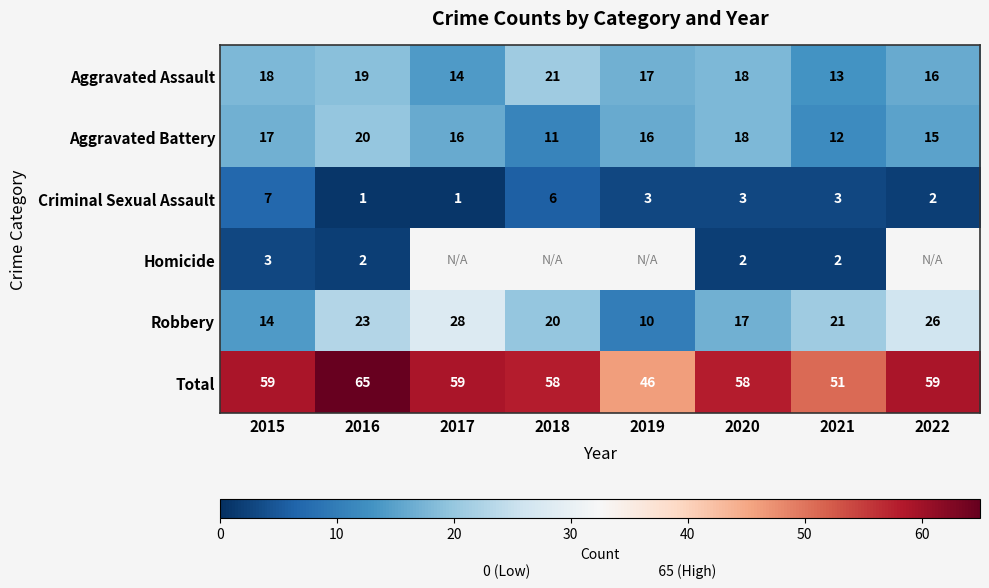

At which category is the sum across all series the highest?

2016